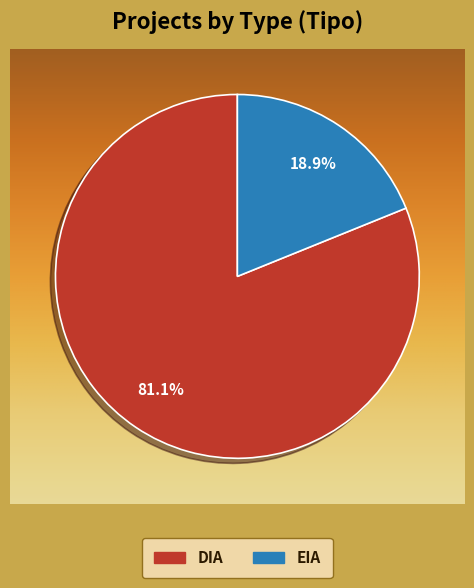

Which category has the smallest portion of the pie?

EIA